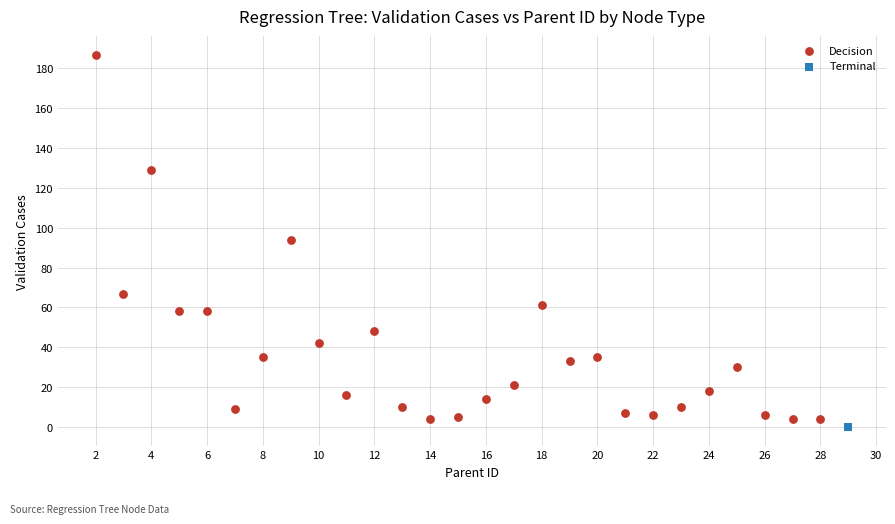

What are all the series names shown in the legend?

Decision, Terminal